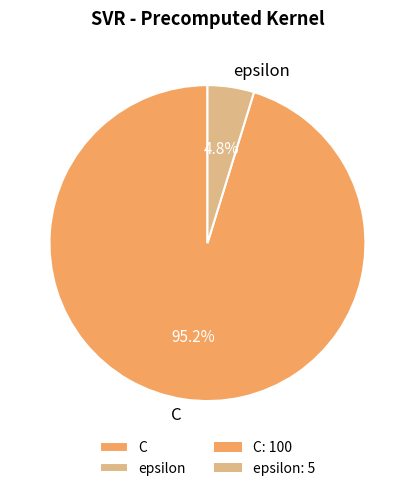

Do epsilon and C together represent more than half of the pie?

Yes